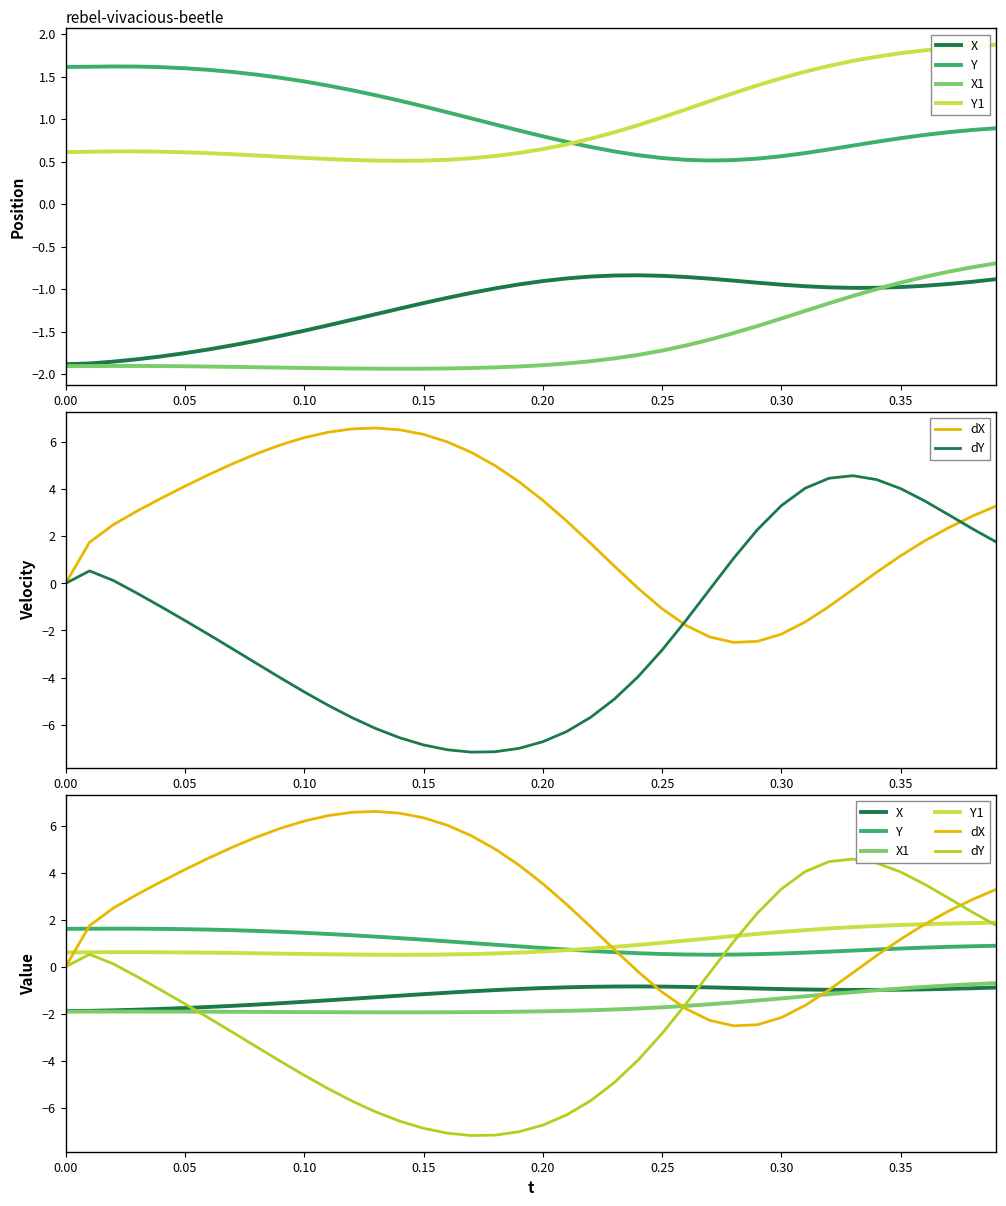

Which series has the widest spread of values?

dY